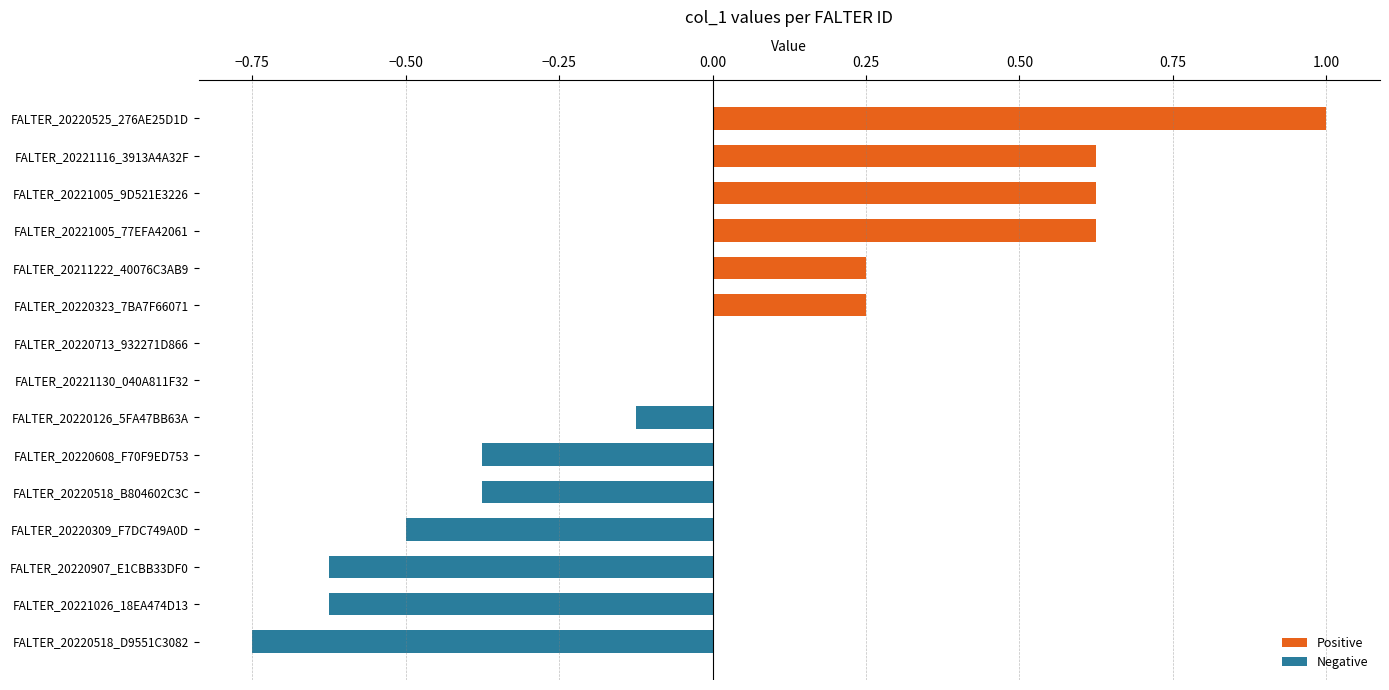

Is it true that the value at FALTER_20220323_7BA7F66071 is 0.4?

False